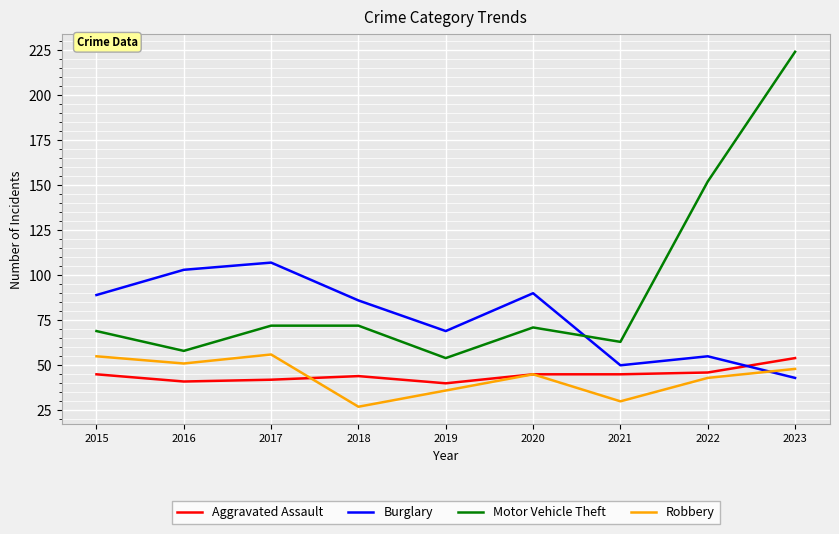

Between 2019 and 2023, which series saw the biggest shift?

Motor Vehicle Theft